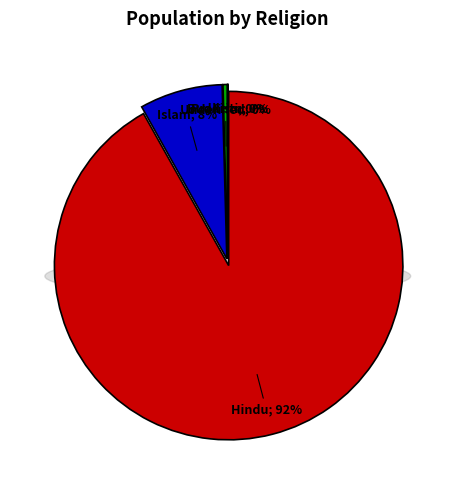

Which category has the biggest portion of the pie?

Hindu